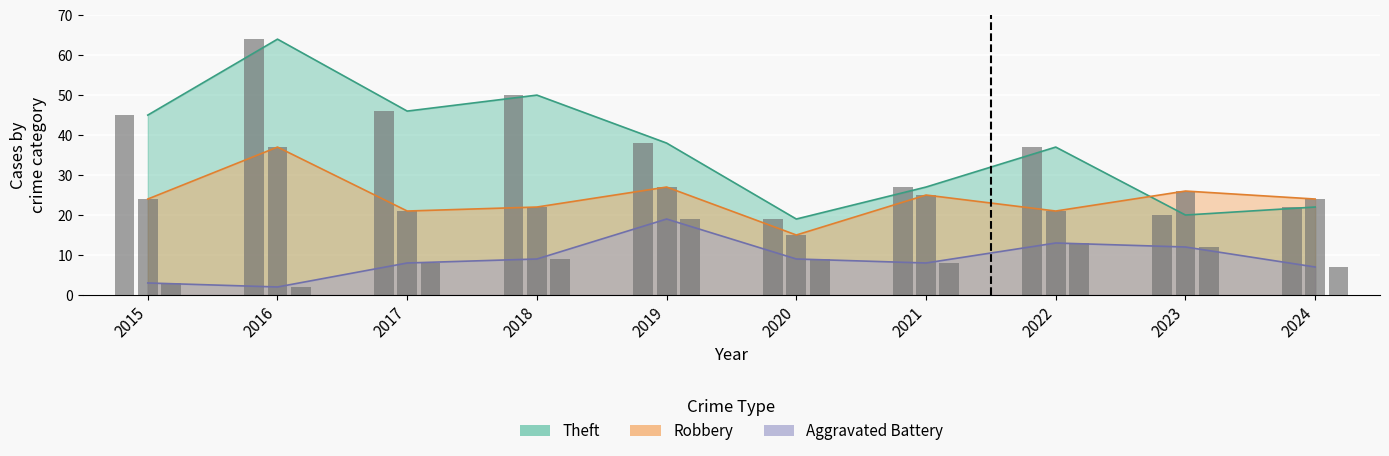

What are all the series names shown in the legend?

Robbery, Theft, Aggravated Battery